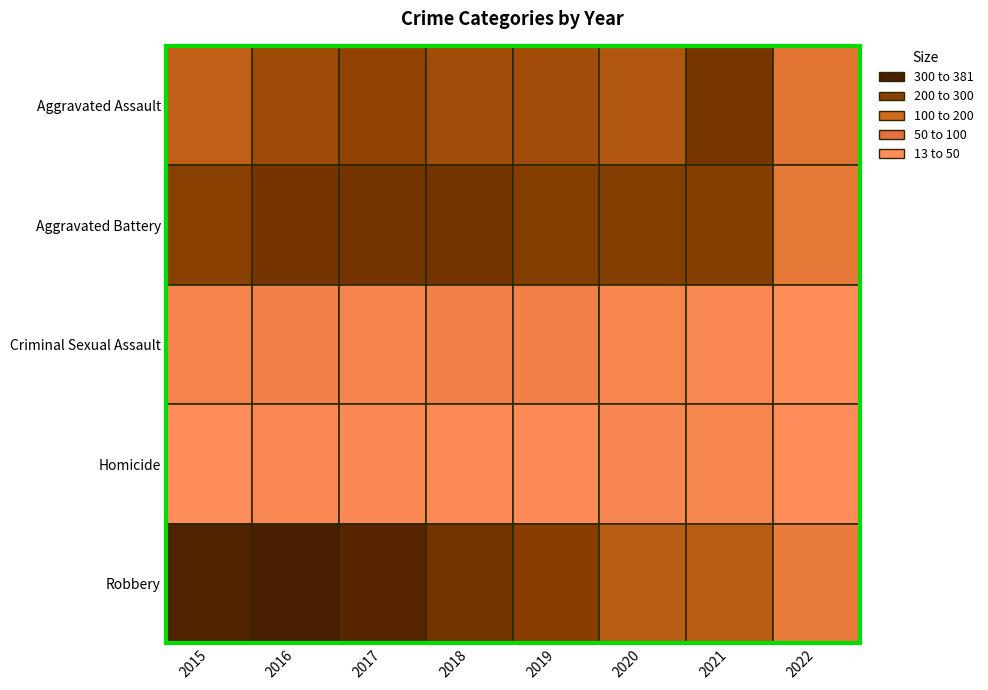

Is it true that Criminal Sexual Assault equals 54 at Robbery?

True